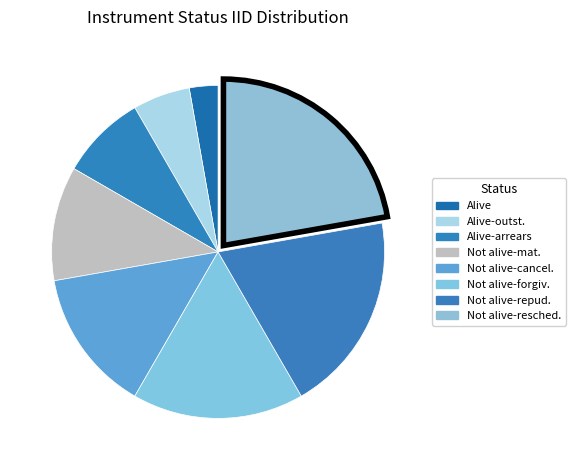

Which category has the biggest portion of the pie?

Not alive - bond rescheduling (to new security)